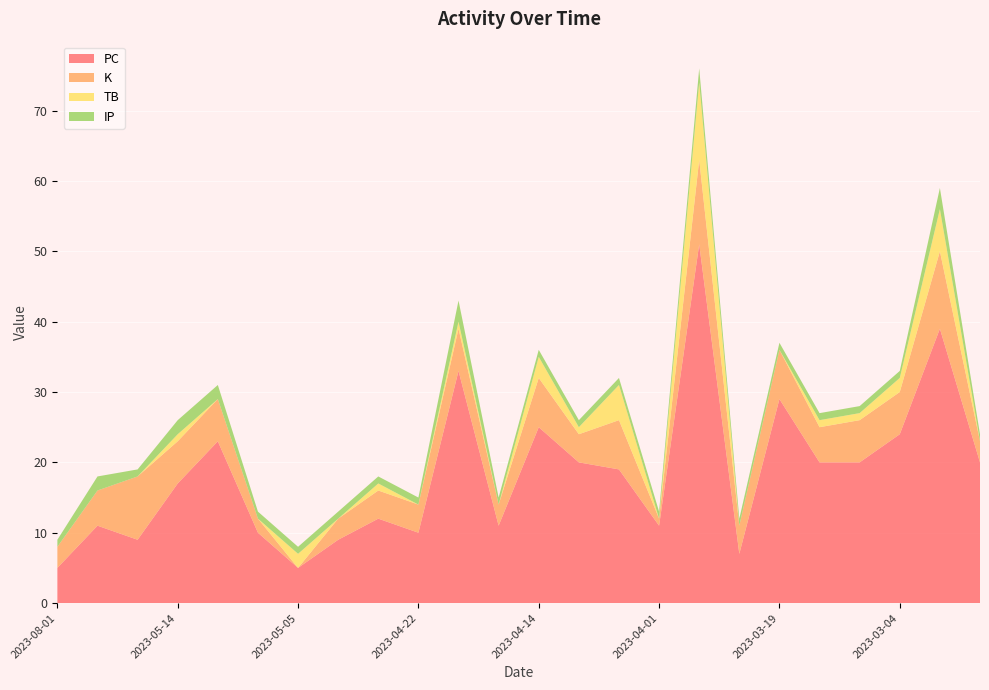

Reading right to left, extract all data points from this chart.

PC: 2023-08-01=5	2023-05-19=11	2023-05-15=9	2023-05-14=17	2023-05-09=23	2023-05-07=10	2023-05-05=5	2023-04-29=9	2023-04-27=12	2023-04-22=10	2023-04-19=33	2023-04-16=11	2023-04-14=25	2023-04-09=20	2023-04-04=19	2023-04-01=11	2023-03-25=51	2023-03-22=7	2023-03-19=29	2023-03-16=20	2023-03-12=20	2023-03-04=24	2023-03-01=39	2023-02-26=20
K: 2023-08-01=3	2023-05-19=5	2023-05-15=9	2023-05-14=6	2023-05-09=6	2023-05-07=2	2023-05-05=0	2023-04-29=3	2023-04-27=4	2023-04-22=4	2023-04-19=6	2023-04-16=3	2023-04-14=7	2023-04-09=4	2023-04-04=7	2023-04-01=1	2023-03-25=12	2023-03-22=4	2023-03-19=7	2023-03-16=5	2023-03-12=6	2023-03-04=6	2023-03-01=11	2023-02-26=3
TB: 2023-08-01=0	2023-05-19=0	2023-05-15=0	2023-05-14=1	2023-05-09=0	2023-05-07=0	2023-05-05=2	2023-04-29=0	2023-04-27=1	2023-04-22=0	2023-04-19=1	2023-04-16=0	2023-04-14=3	2023-04-09=1	2023-04-04=5	2023-04-01=0	2023-03-25=11	2023-03-22=0	2023-03-19=0	2023-03-16=1	2023-03-12=1	2023-03-04=2	2023-03-01=6	2023-02-26=0
IP: 2023-08-01=1	2023-05-19=2	2023-05-15=1	2023-05-14=2	2023-05-09=2	2023-05-07=1	2023-05-05=1	2023-04-29=1	2023-04-27=1	2023-04-22=1	2023-04-19=3	2023-04-16=1	2023-04-14=1	2023-04-09=1	2023-04-04=1	2023-04-01=1	2023-03-25=2	2023-03-22=1	2023-03-19=1	2023-03-16=1	2023-03-12=1	2023-03-04=1	2023-03-01=3	2023-02-26=1